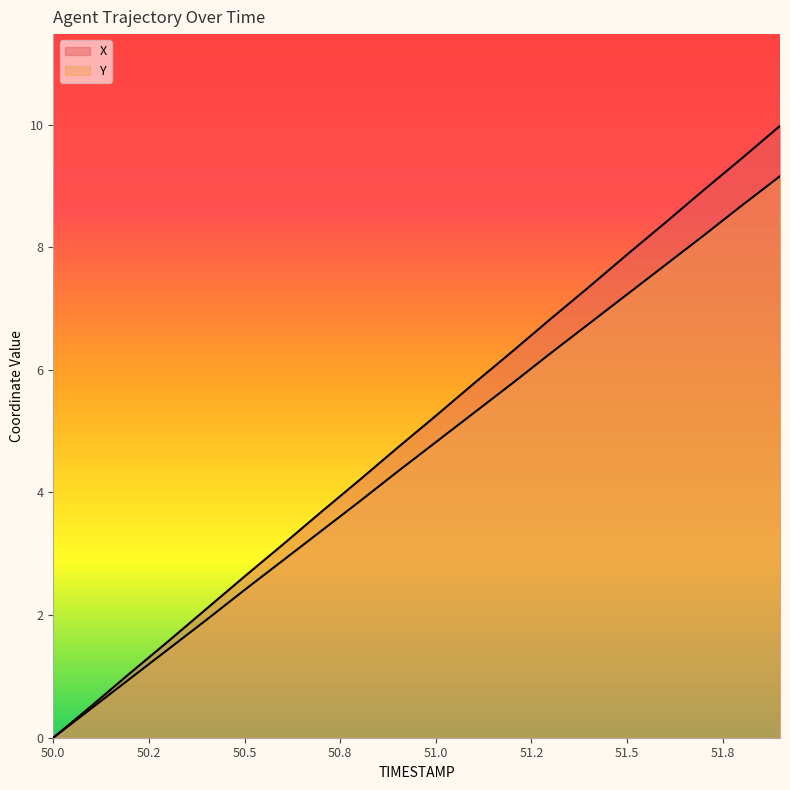

What is the sum of the Y values at 51.6 and 51.7?

15.9